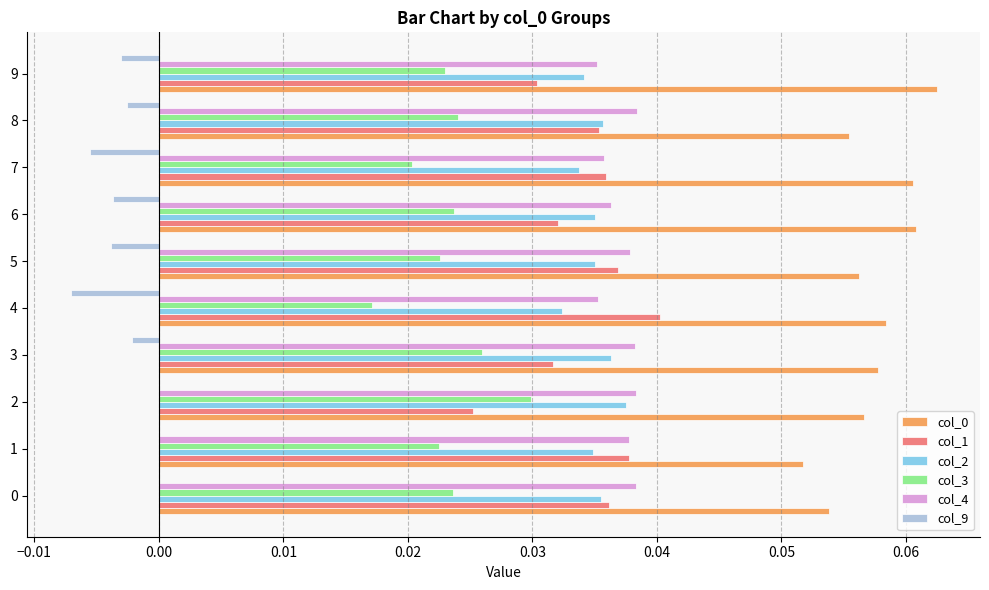

The col_9 series shows -0.0 at 8. True or false?

True